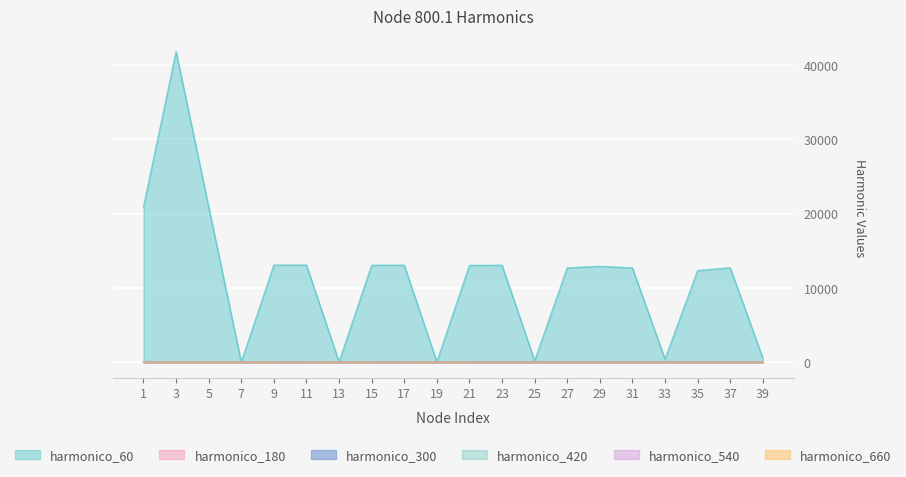

True or false: harmonico_60 and harmonico_180 cross at least once.

True